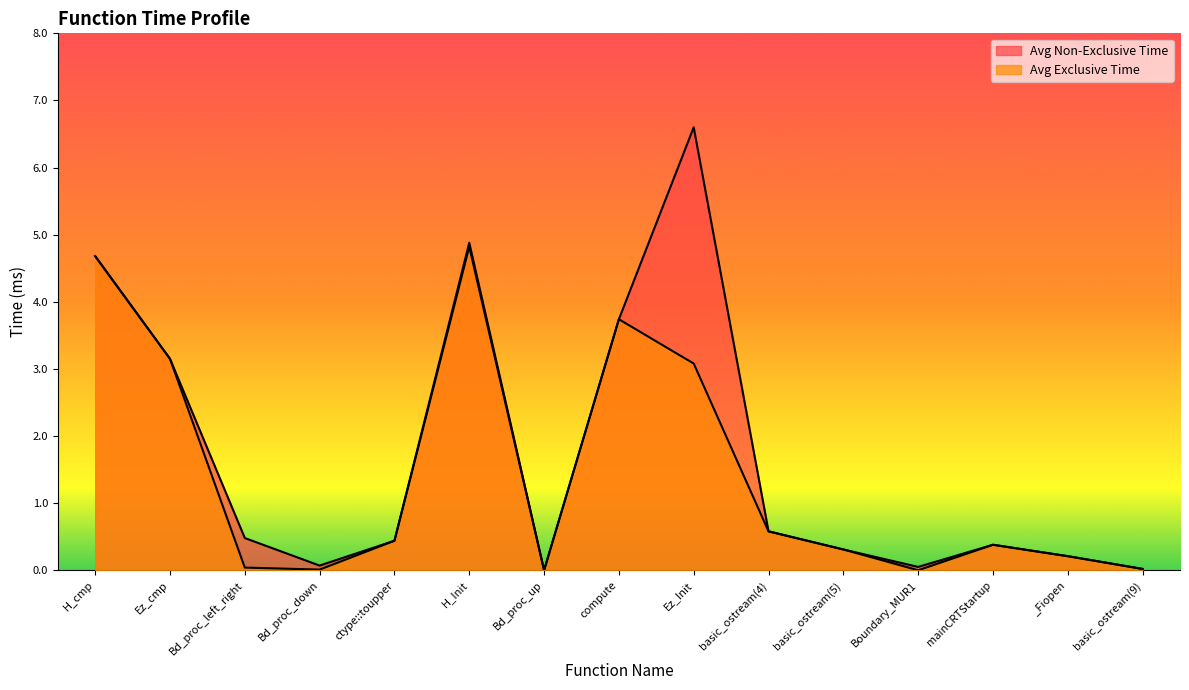

Does the chart display data point markers on the line(s)?

No